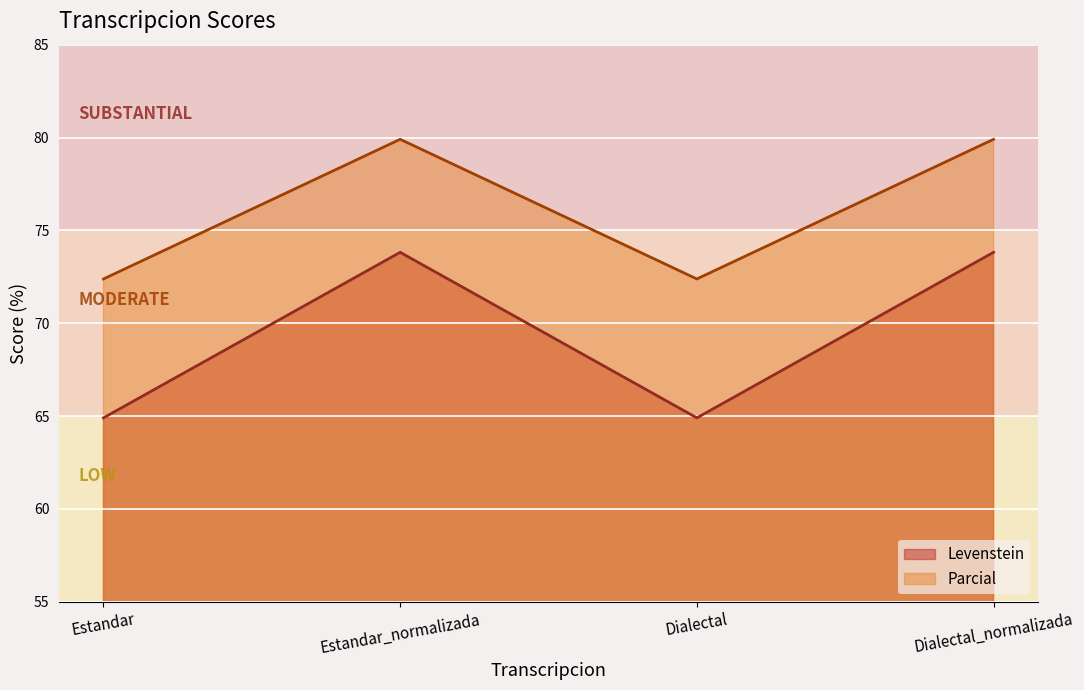

At which category does the chart reach its peak across all series?

Estandar_normalizada